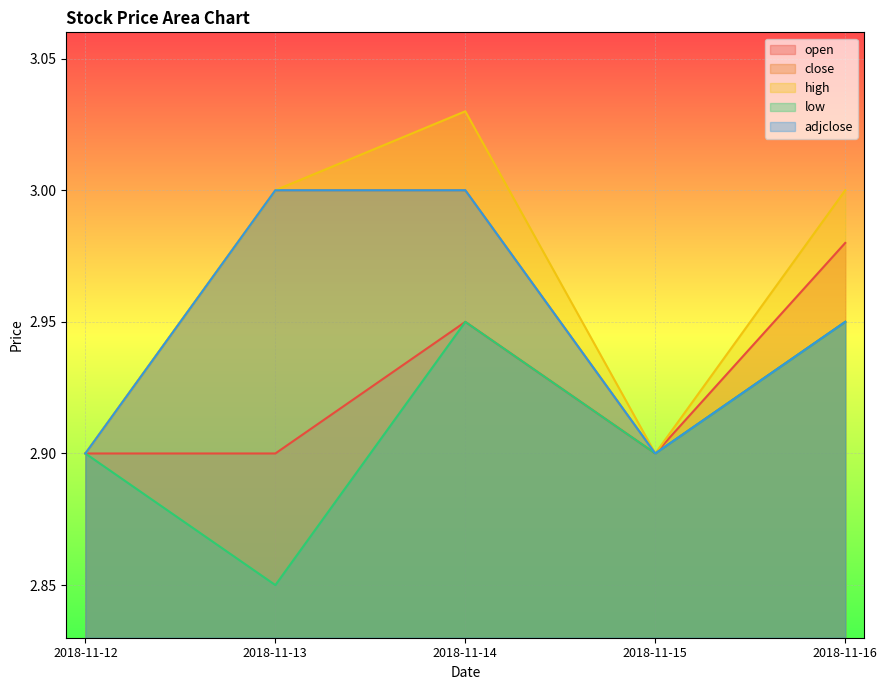

What value does the low series have at 2018-11-16?

3.0